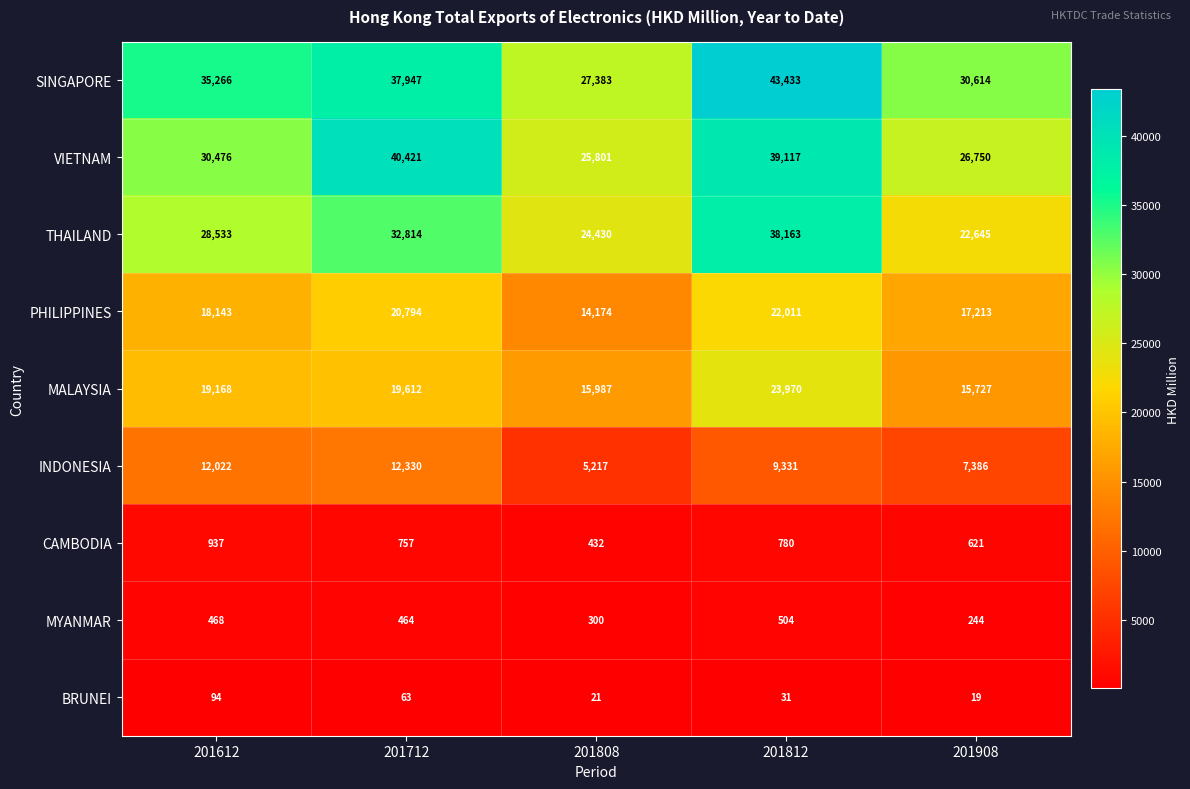

At which category does the chart reach its minimum across all series?

201908